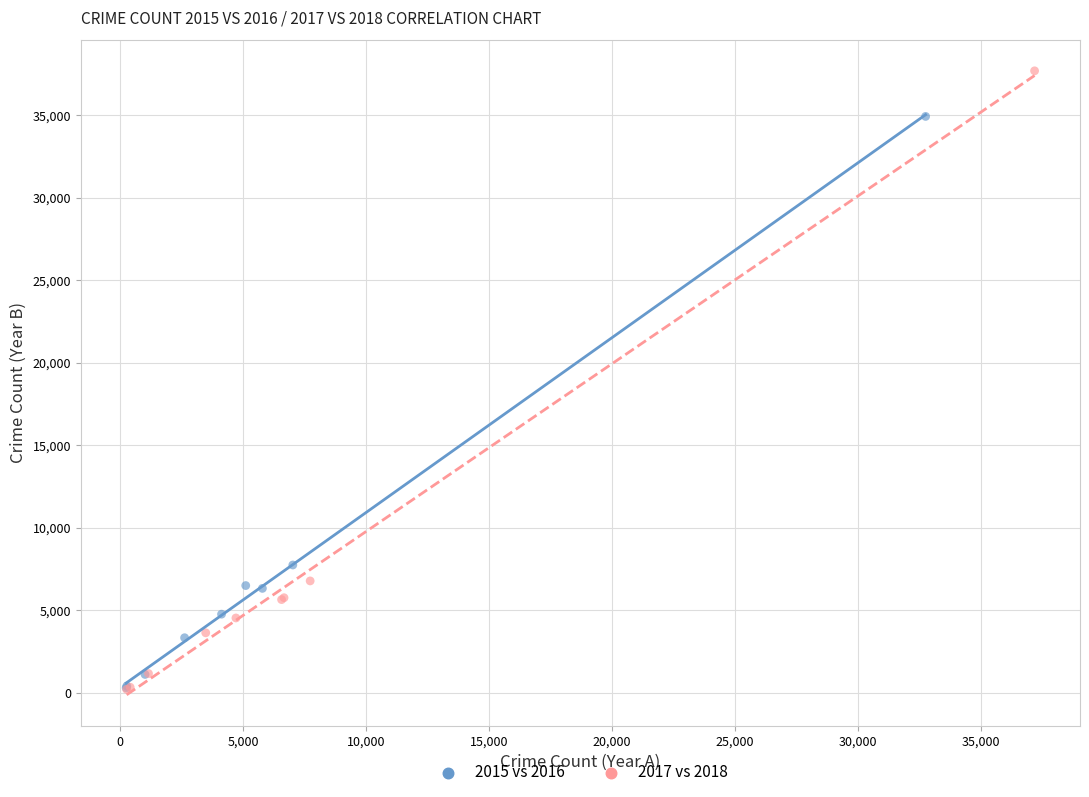

Which series has the widest spread of Y values?

2017 vs 2018